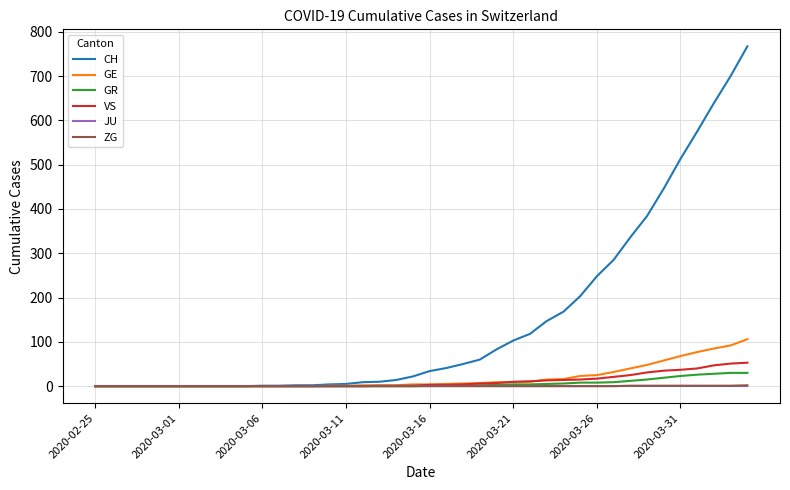

What are all the series names shown in the legend?

CH, GE, GR, VS, JU, ZG